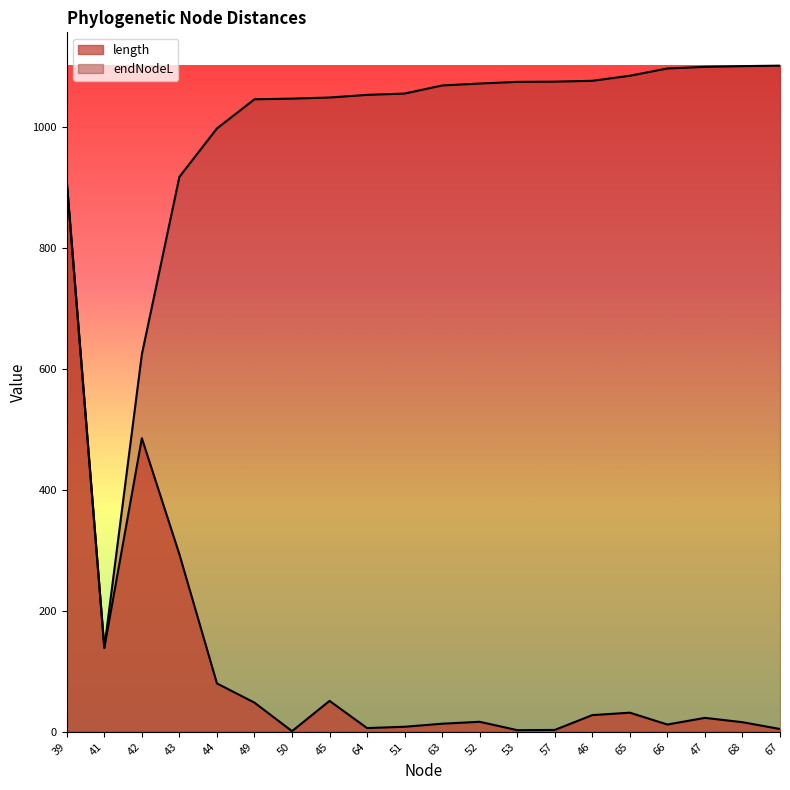

True or false: endNodeL and length intersect in this chart.

False